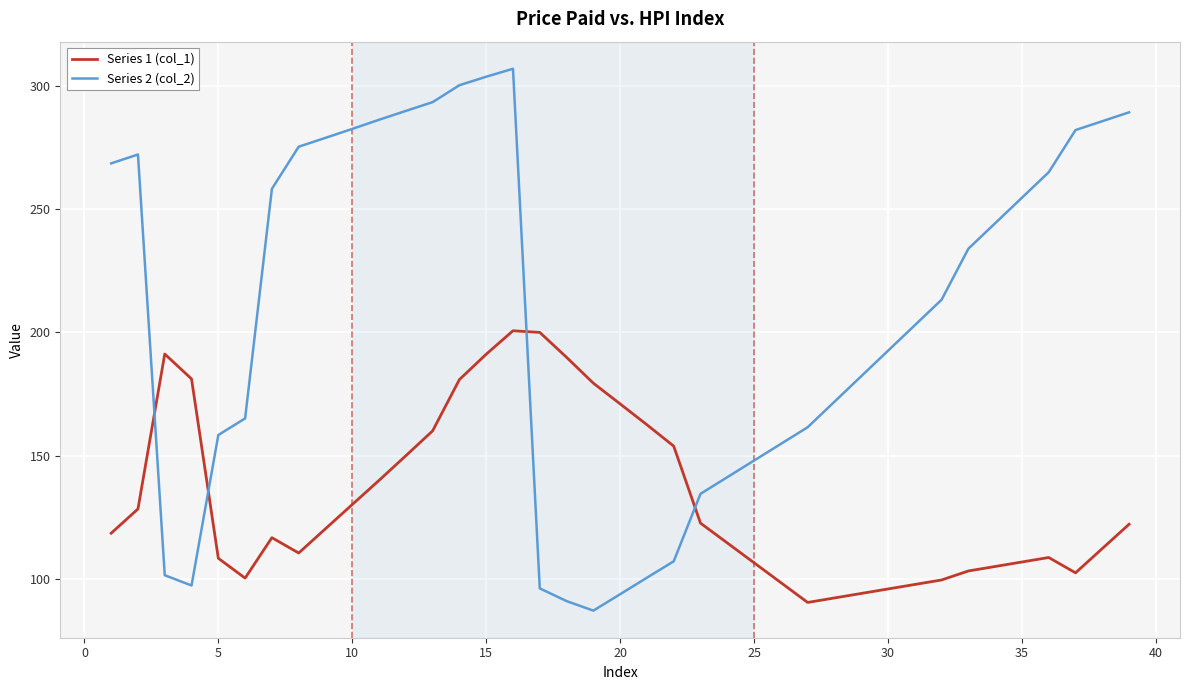

After their last crossing, which series has the higher values: Series 1 (col_1) or Series 2 (col_2)?

Series 2 (col_2)